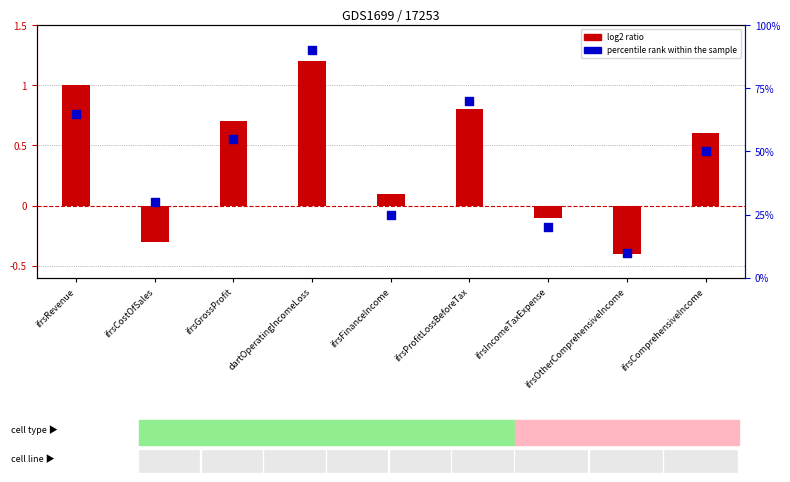

At which category is the sum across all series the highest?

dartOperatingIncomeLoss